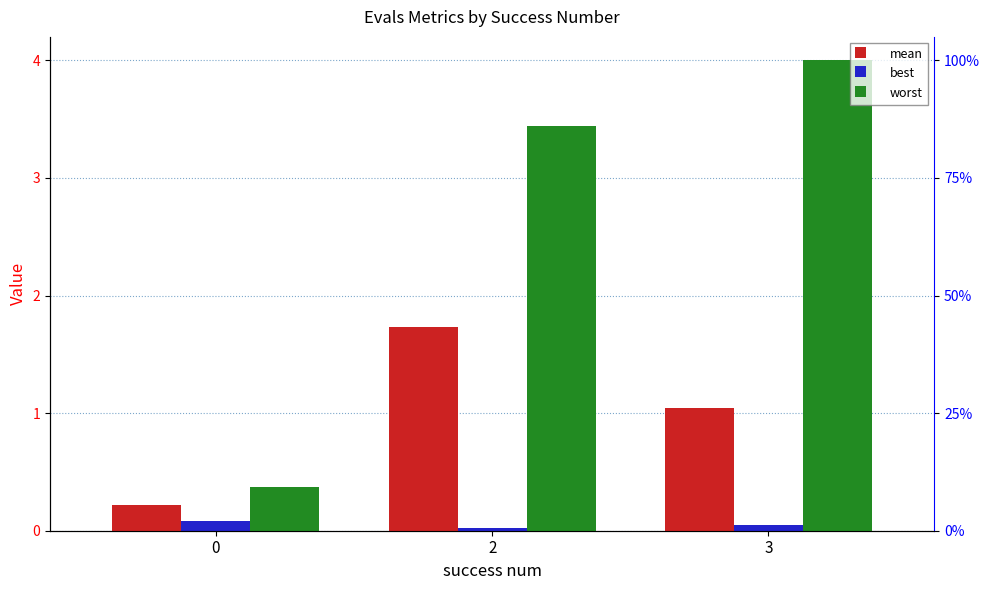

Which series changed the most between 2 and 3?

mean